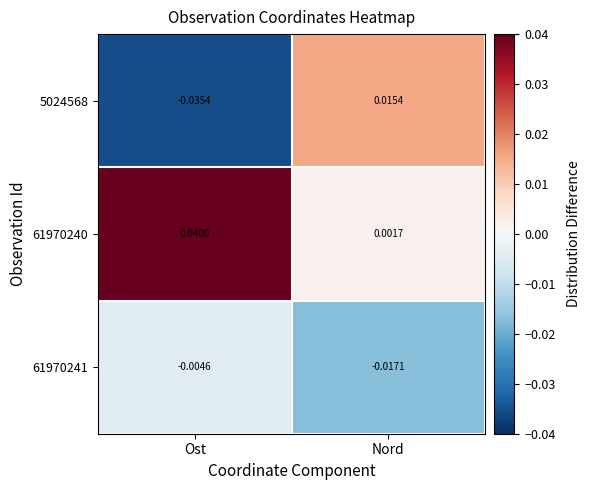

At which category does the chart reach its peak across all series?

Ost